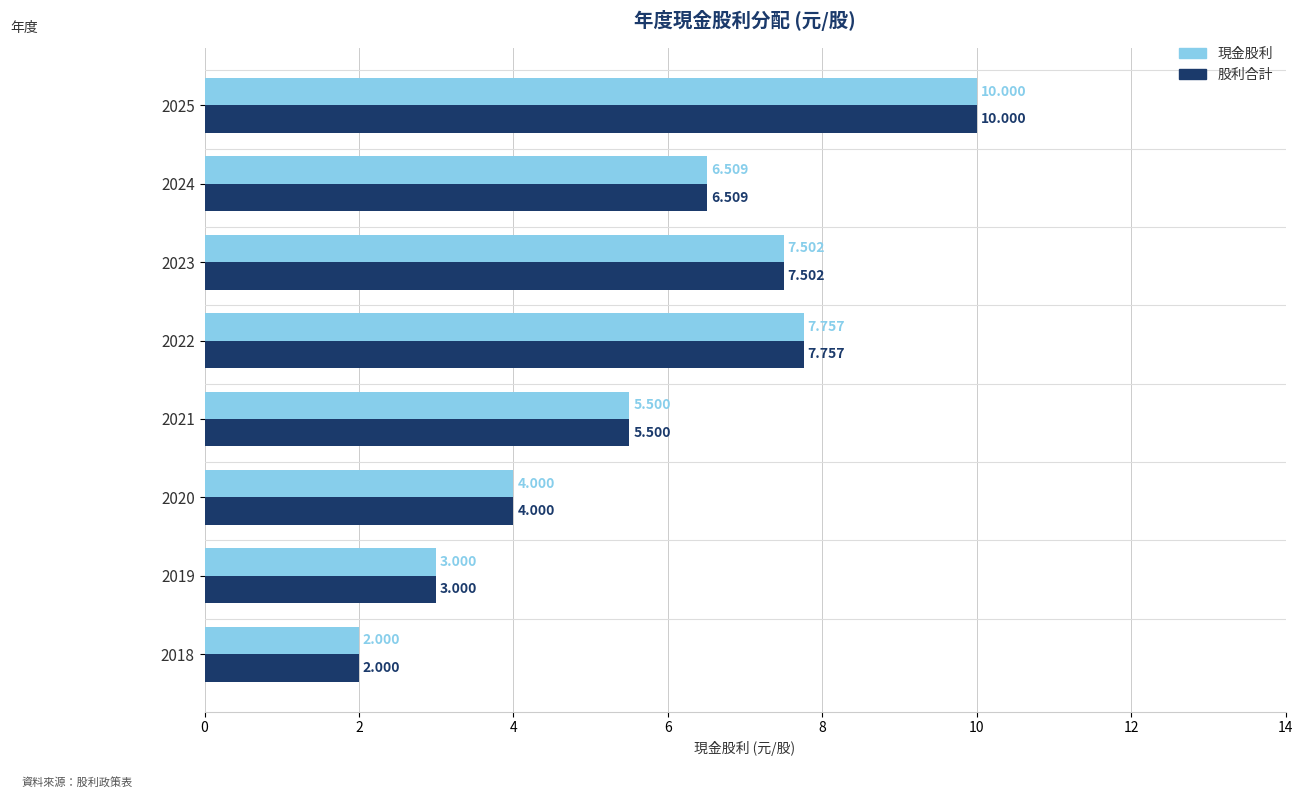

What is the maximum value for 現金股利?

10.0